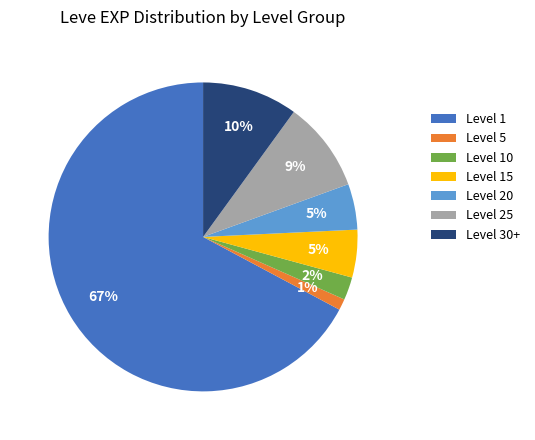

The Level 20 slice represents 5% of the pie. True or false?

True